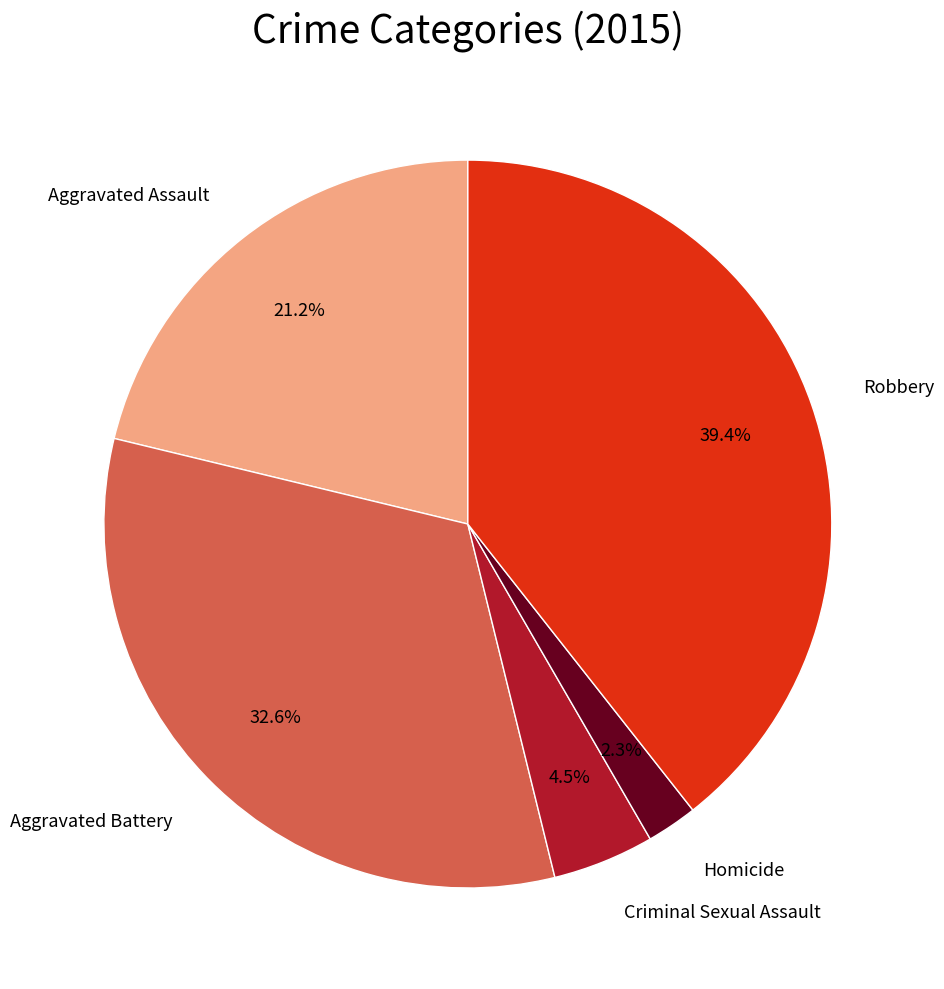

To the nearest percent, what is the combined percentage of Homicide and Criminal Sexual Assault?

7%